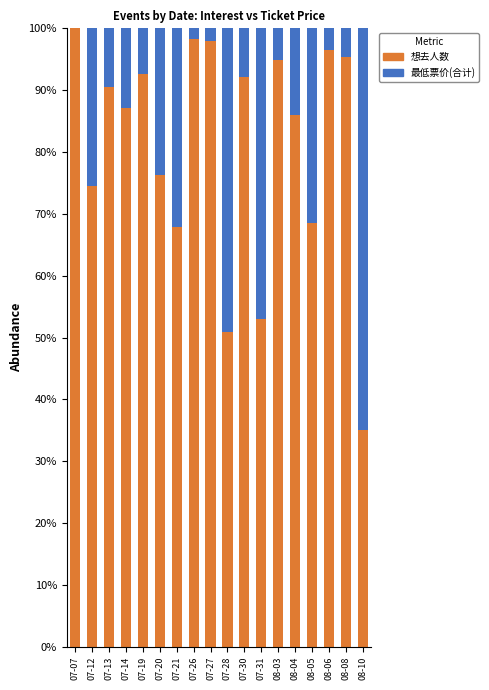

True or false: 想去人数 has a value of 92.1 at 07-30.

True